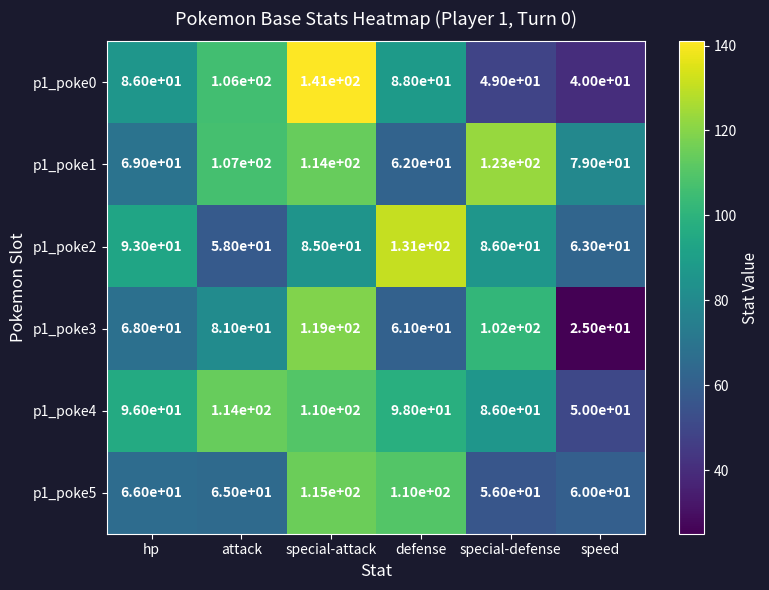

What is the maximum value for p1_poke3?

119